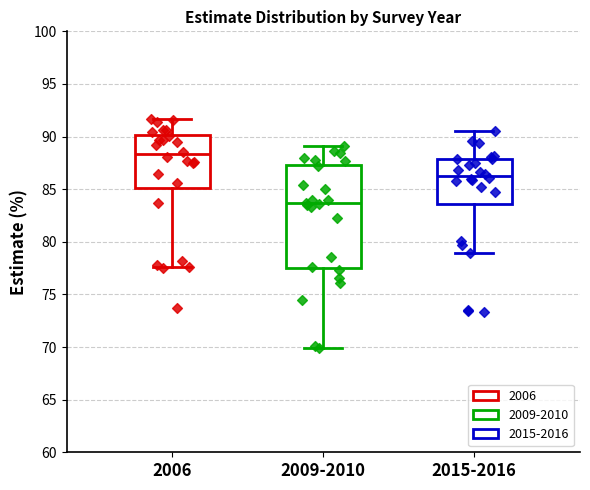

Comparing the boxes themselves (not the whiskers), which one is the tallest?

2009-2010